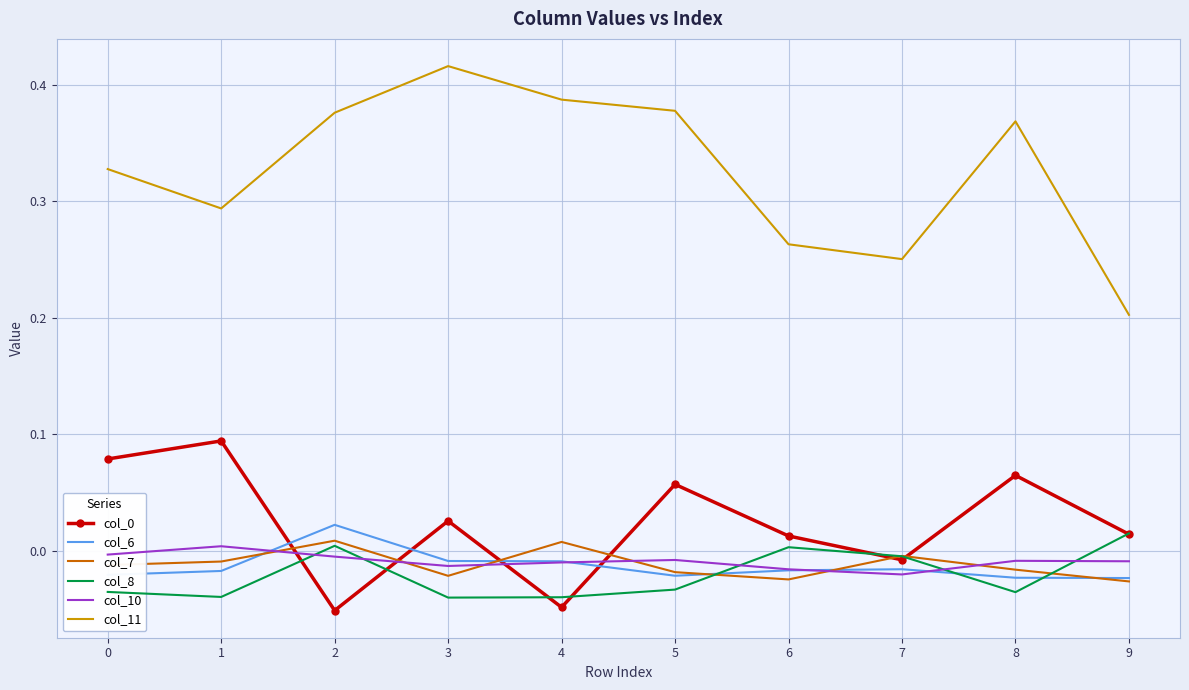

True or false: col_11 and col_6 intersect in this chart.

False